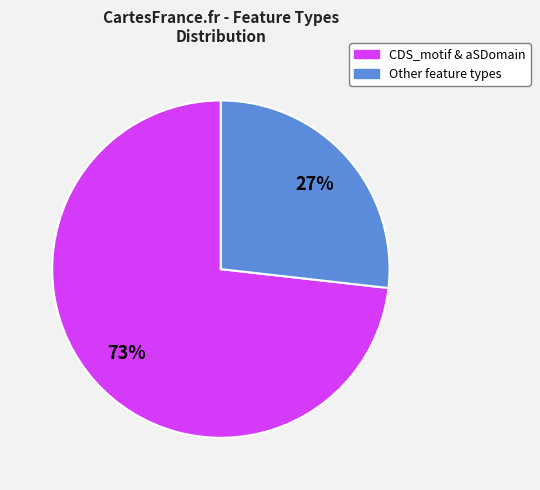

To the nearest percent, what is the average slice percentage?

50%